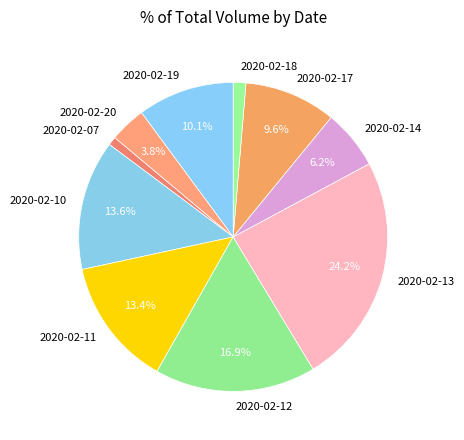

How many slices are in this pie chart?

10